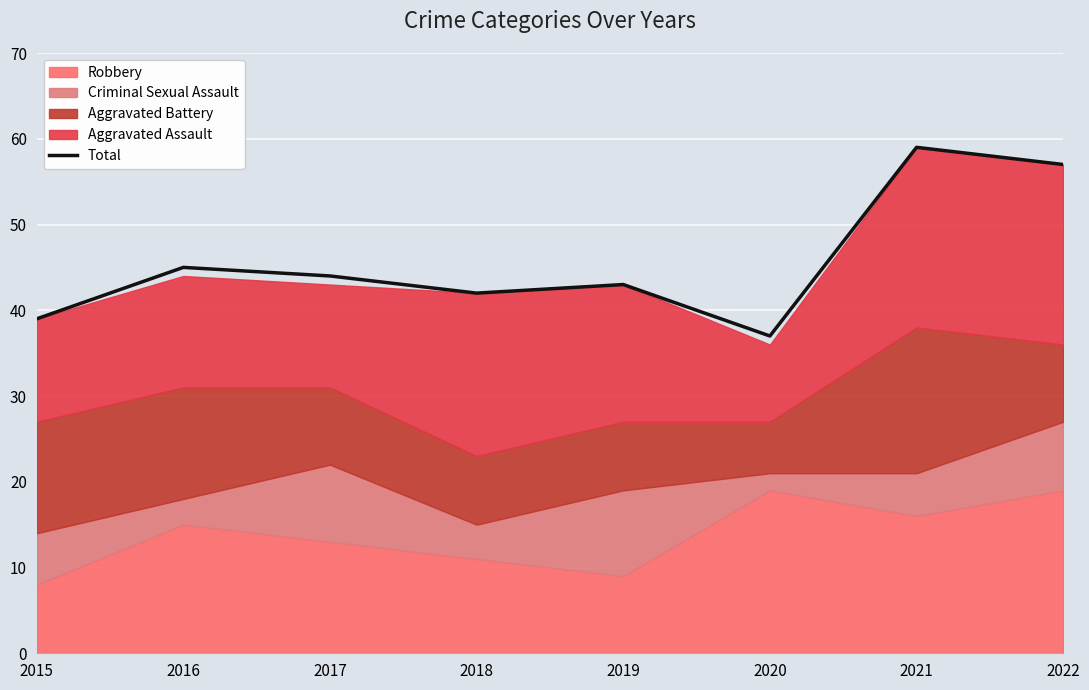

Reading left to right, transcribe all the data shown in this chart.

2015=39	2016=45	2017=44	2018=42	2019=43	2020=37	2021=59	2022=57